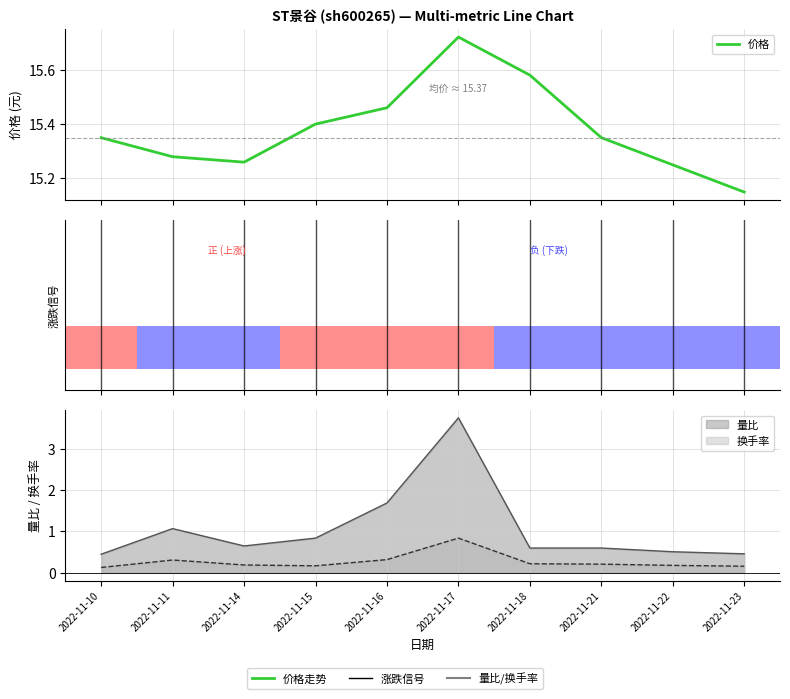

Which has a higher value, 2022-11-14 or 2022-11-16?

2022-11-16